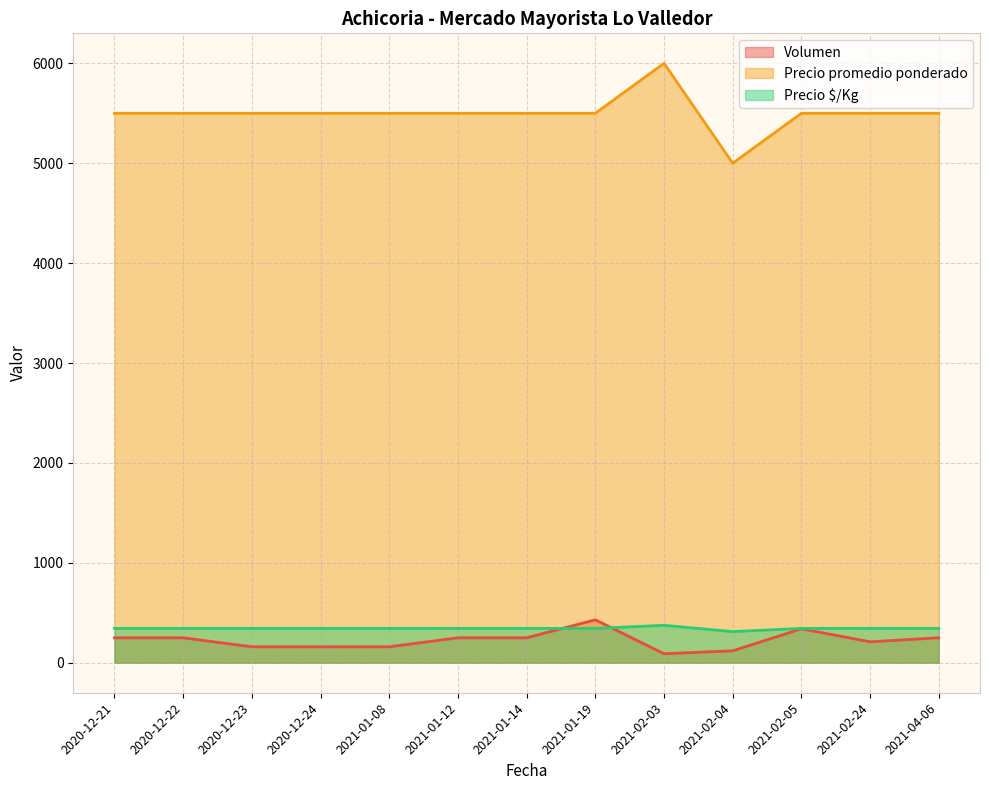

Count the number of data series in this chart.

3